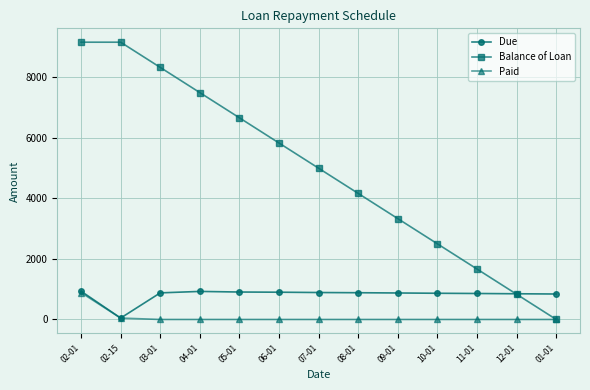

List the series in order of their overall mean, highest first.

Balance of Loan, Due, Paid